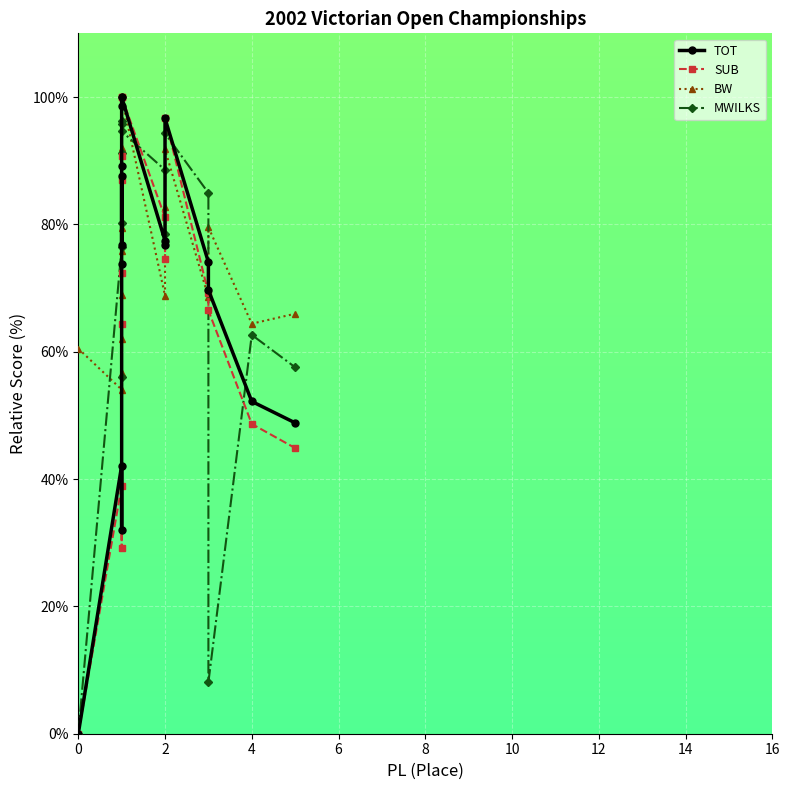

What is the difference between the maximum and minimum values in the BW series?

46.0